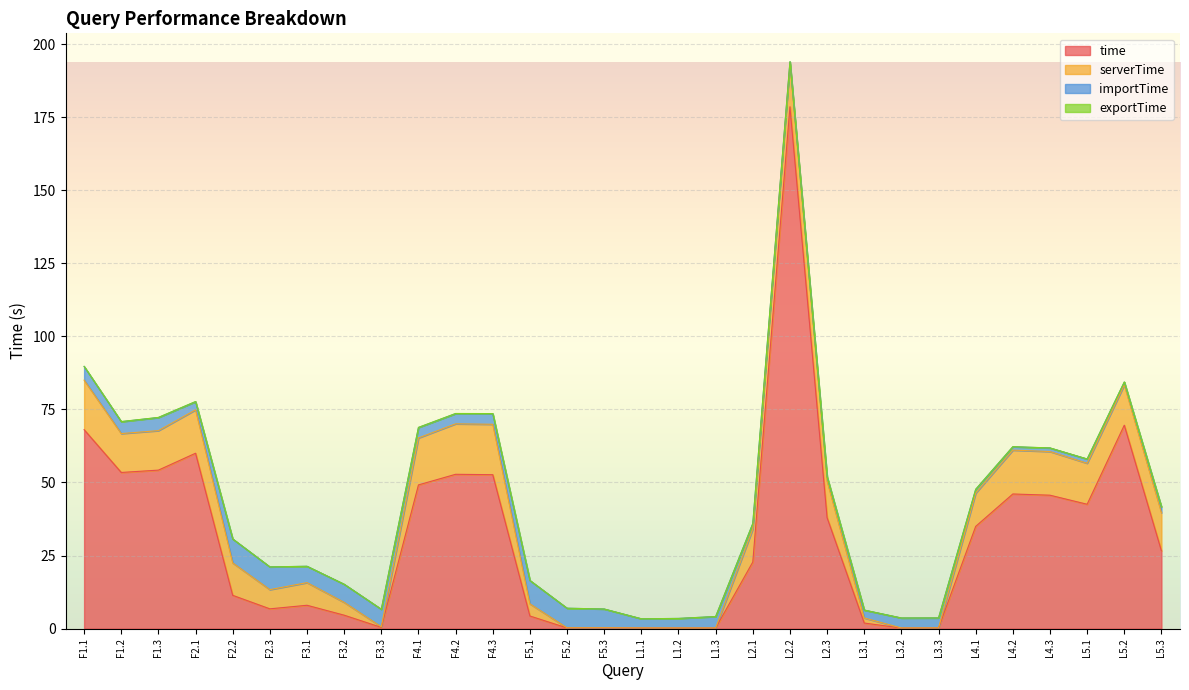

How many times do time and importTime cross each other?

8